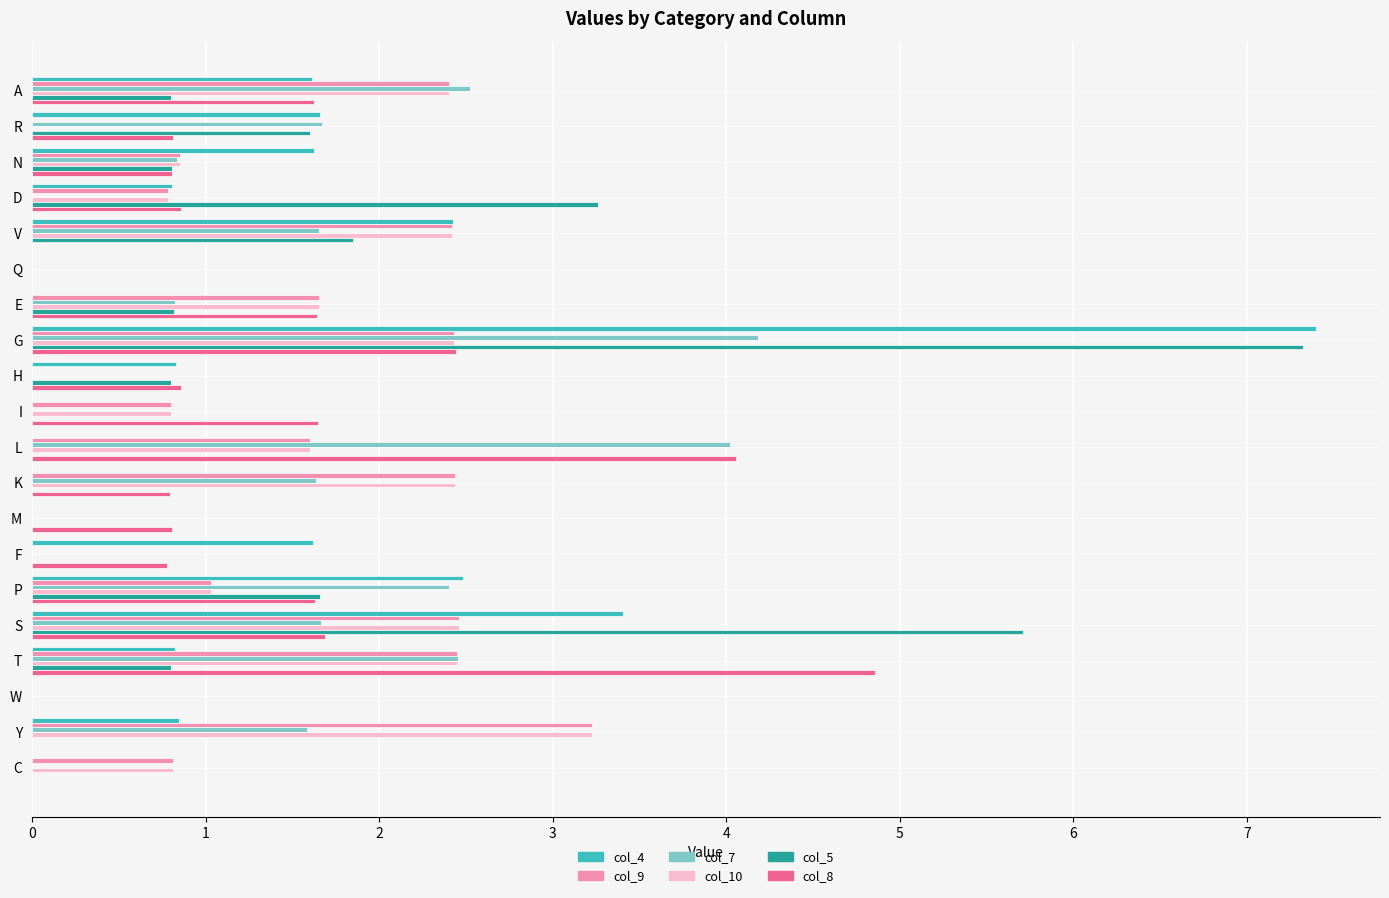

What is the total value across all series at Y?

8.9